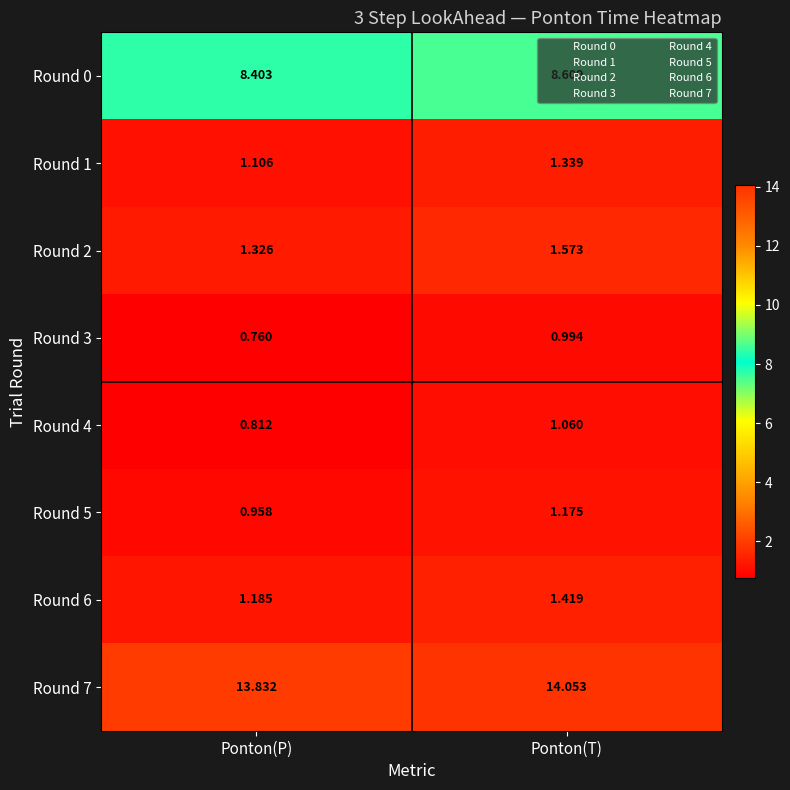

Rank the series by their maximum value, from lowest to highest.

Round 3, Round 4, Round 5, Round 1, Round 6, Round 2, Round 0, Round 7